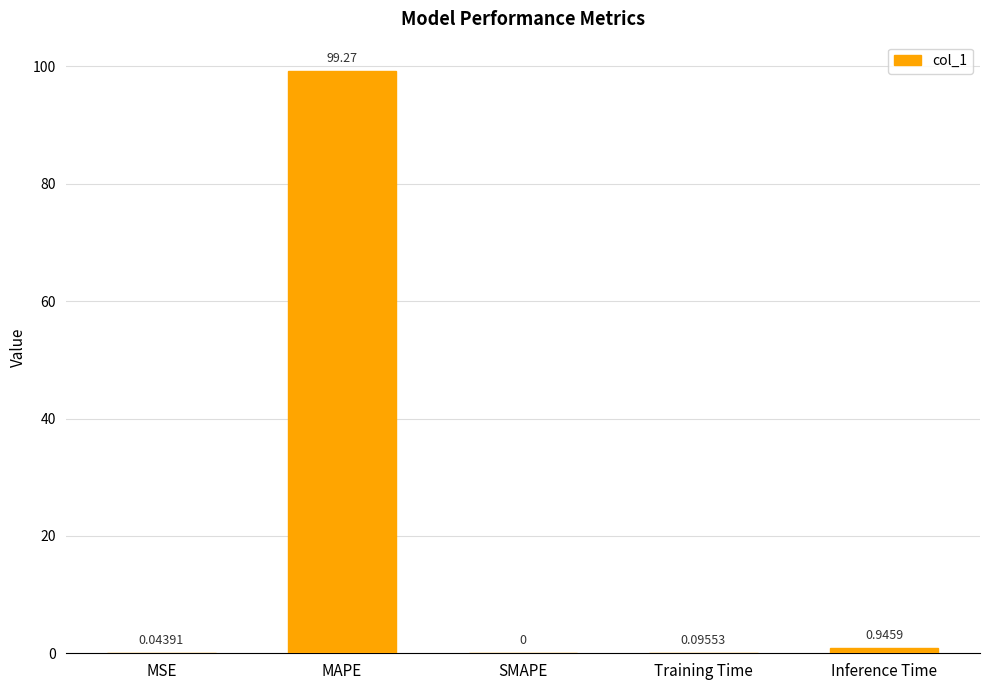

At which category does the chart reach its peak across all series?

MAPE